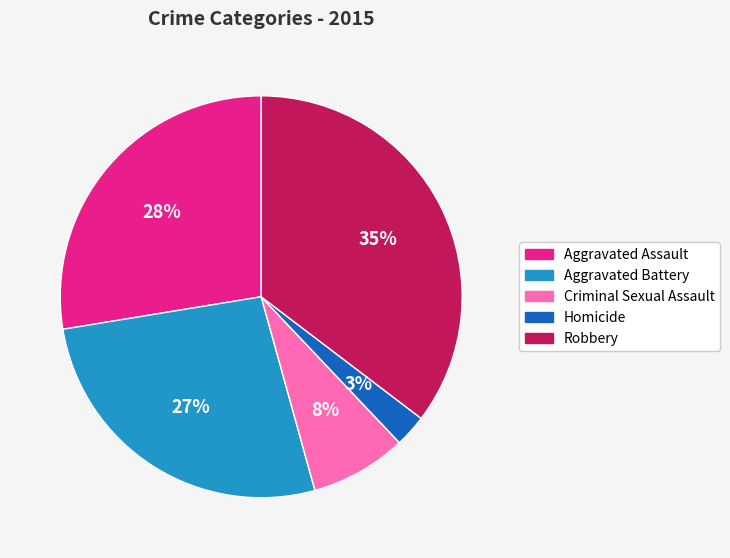

What is the largest slice in the pie chart?

Robbery